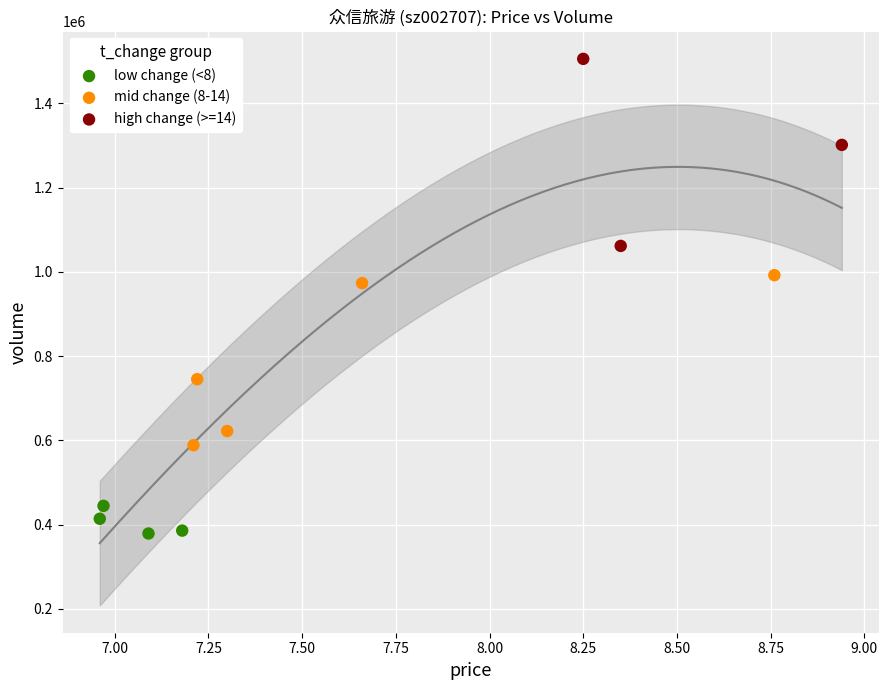

What are all the series names shown in the legend?

low change (<8), mid change (8-14), high change (>=14)